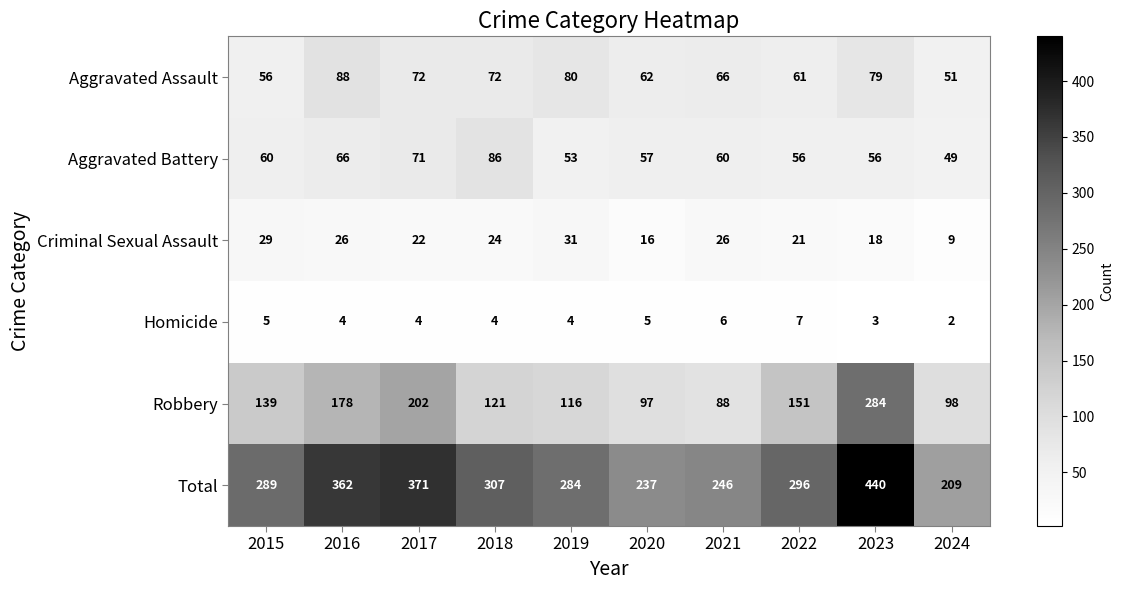

What is the average value of the Aggravated Battery series?

61